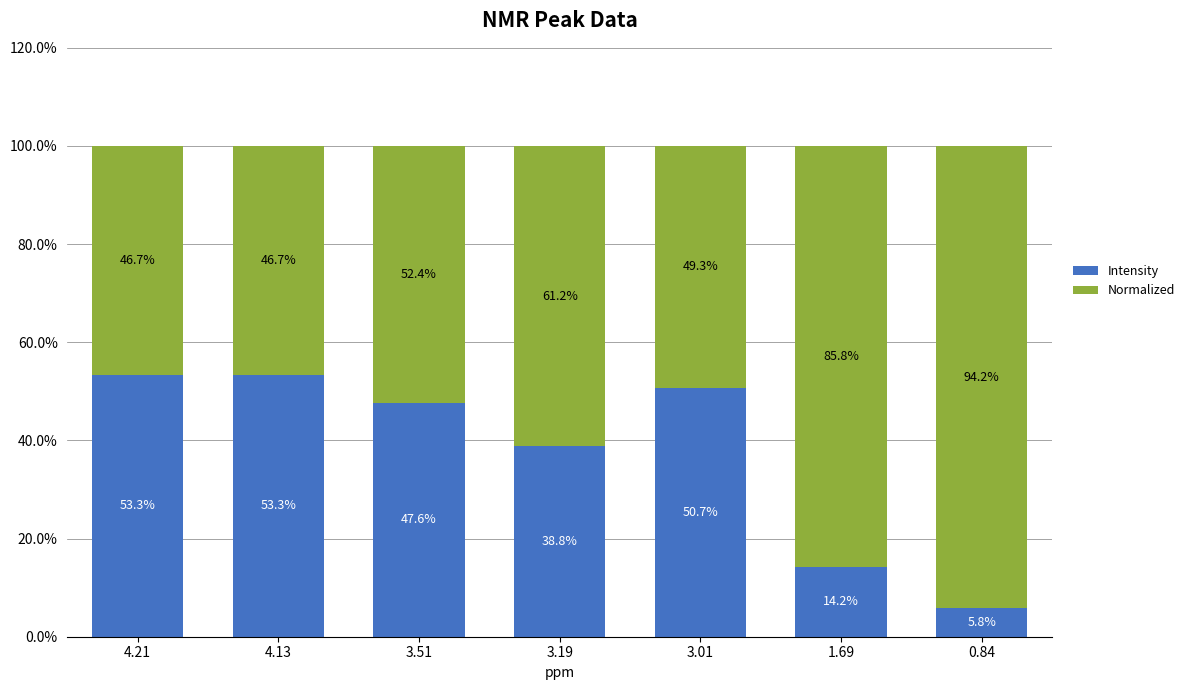

What is the total value across all series at 4.21?

100.0